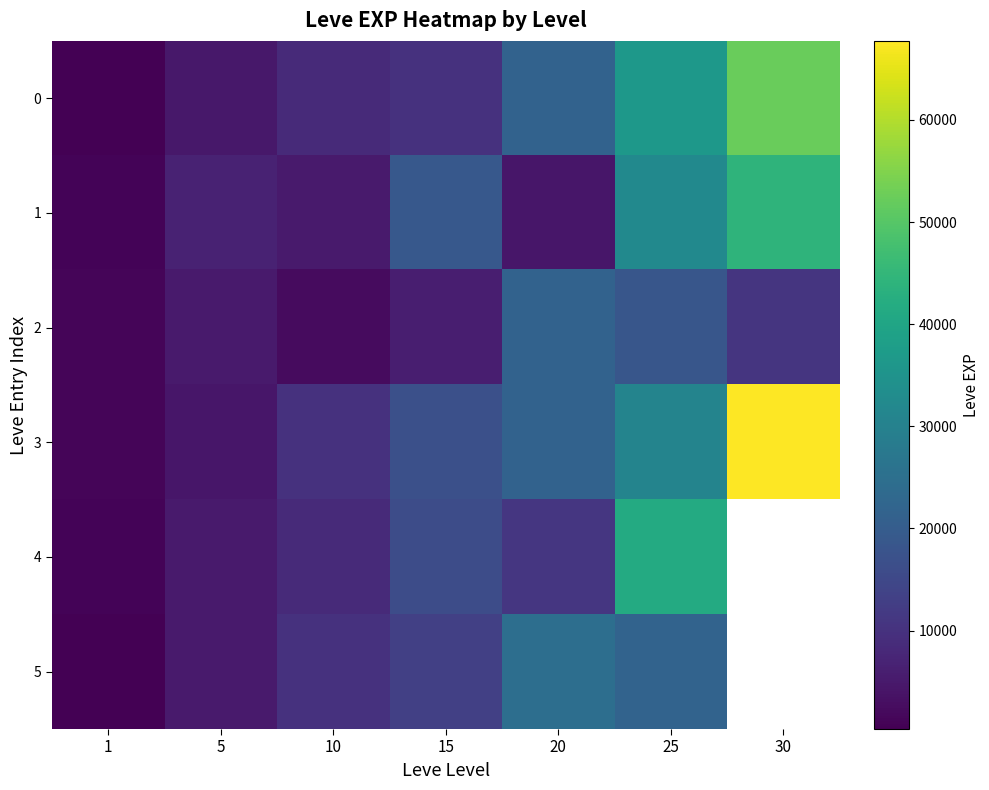

The row_2 series shows 10740.0 at 30. True or false?

True